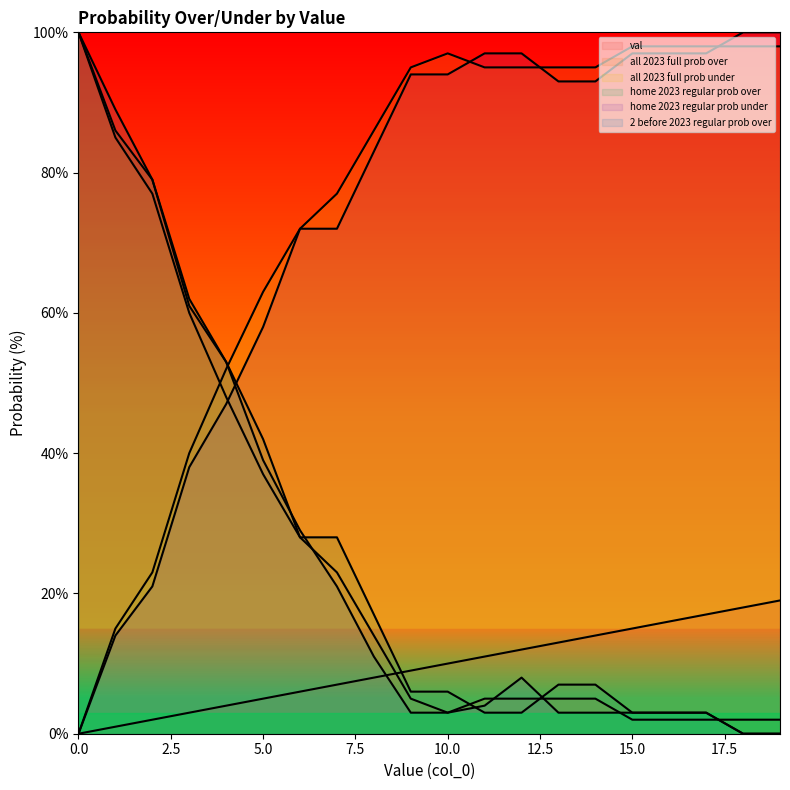

How many values in all 2023 full prob under are above zero?

19